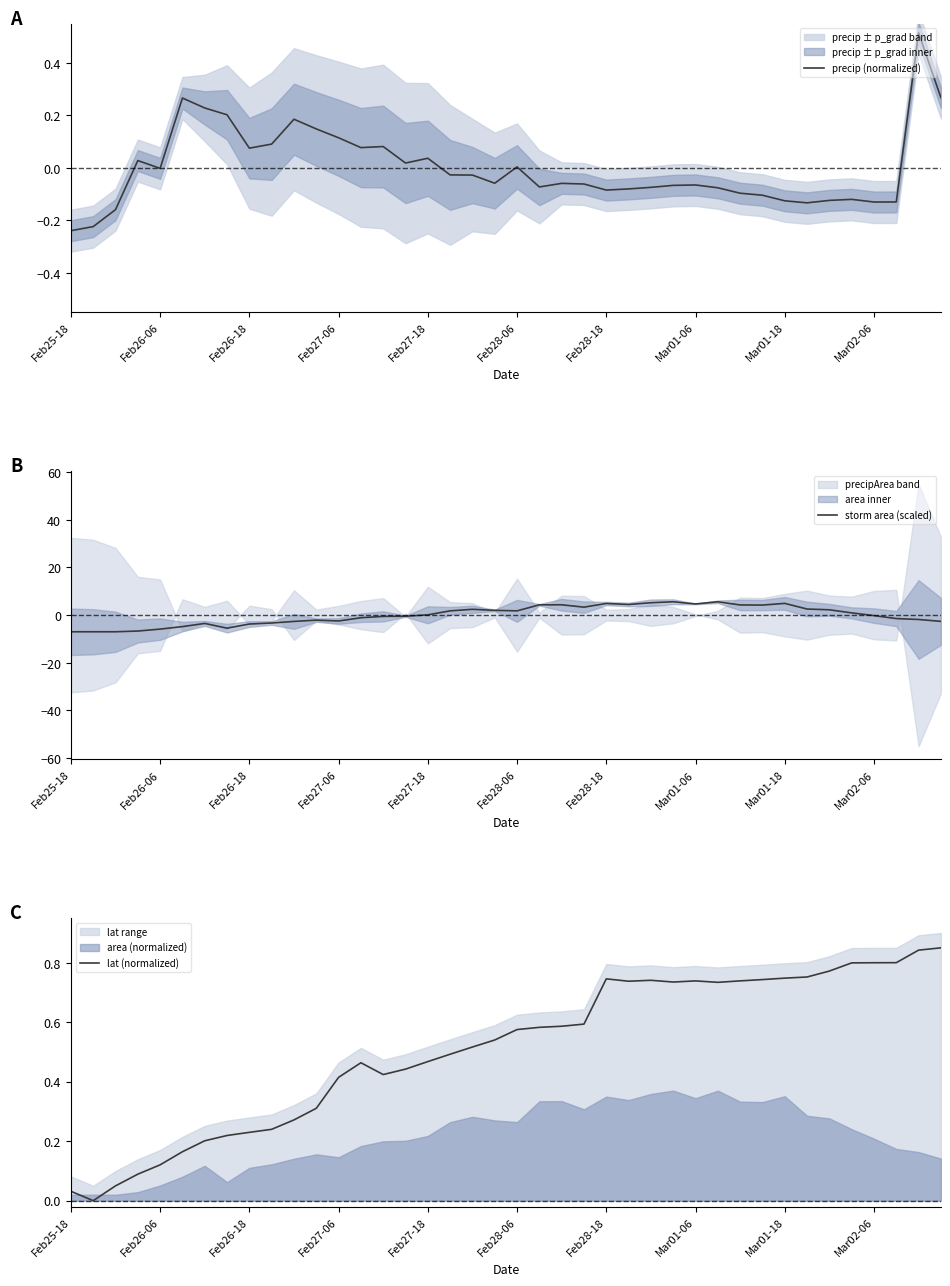

Is it true that precip (normalized) equals 0.0 at Feb28-06?

True